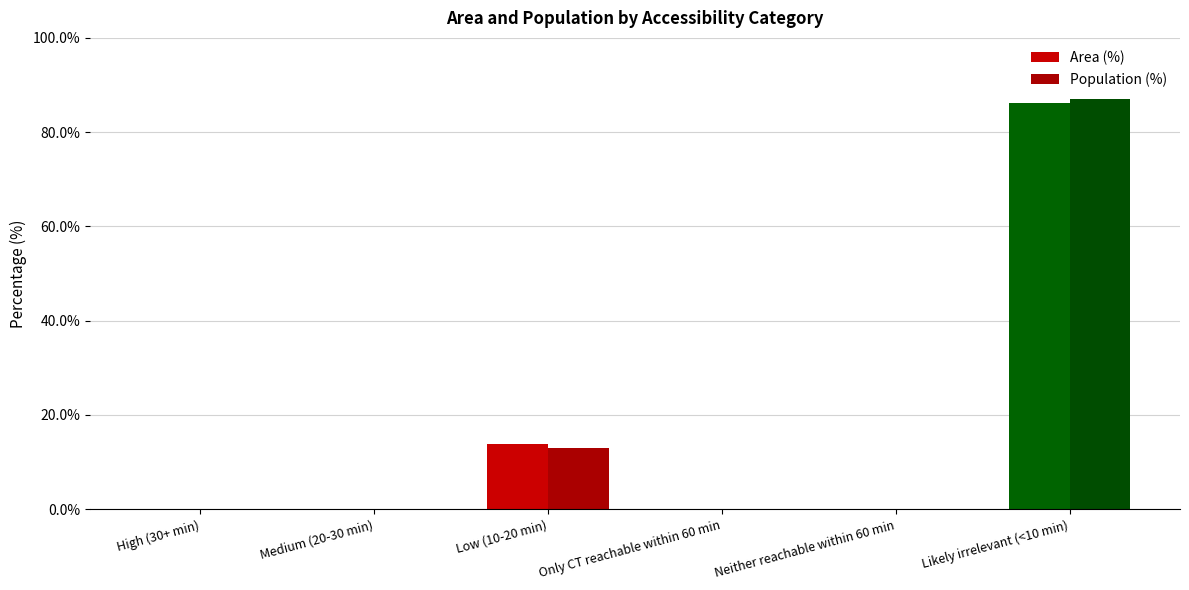

The value of Population (%) at Neither reachable within 60 min is 0.0. True or false?

True